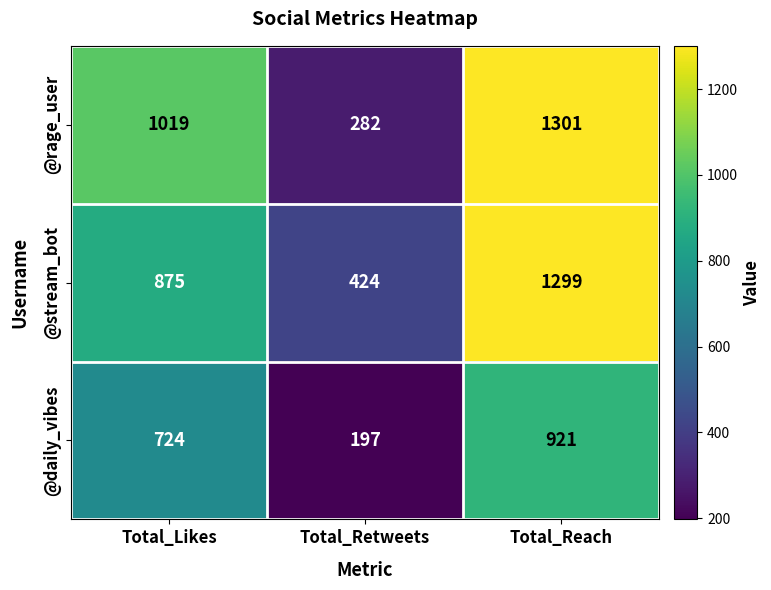

Reading left to right, list all the values displayed in this chart.

@rage_user: Total_Likes=1019	Total_Retweets=282	Total_Reach=1301
@stream_bot: Total_Likes=875	Total_Retweets=424	Total_Reach=1299
@daily_vibes: Total_Likes=724	Total_Retweets=197	Total_Reach=921